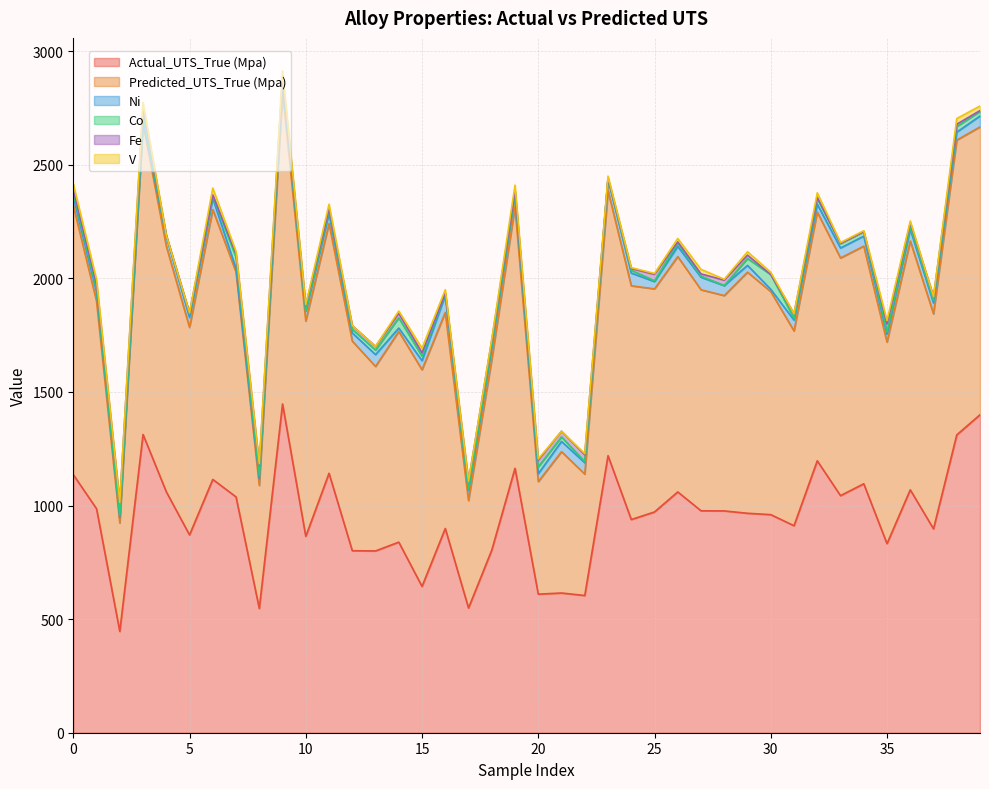

Which label corresponds to the smallest value in the chart?

4